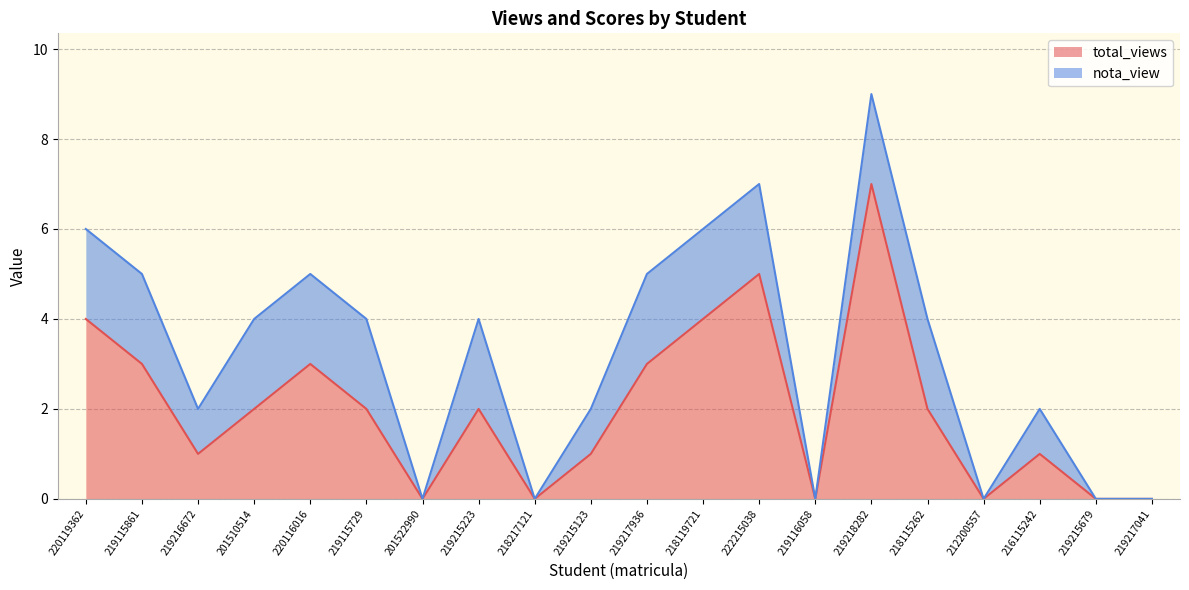

At which category is the sum across all series the highest?

219218282